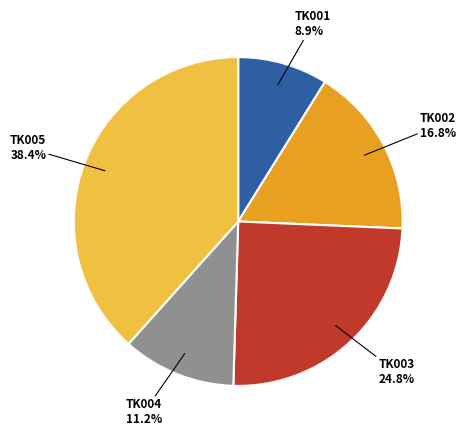

Combined, do TK003 and TK002 account for over 50%?

No